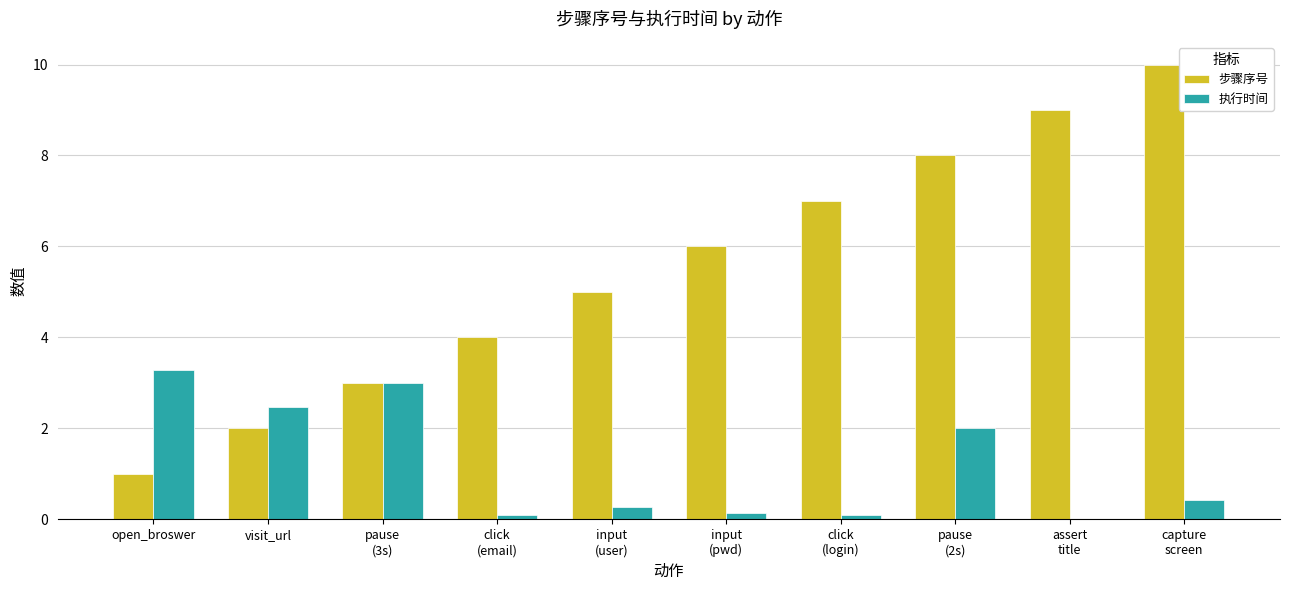

Which series has the largest total across all categories?

步骤序号